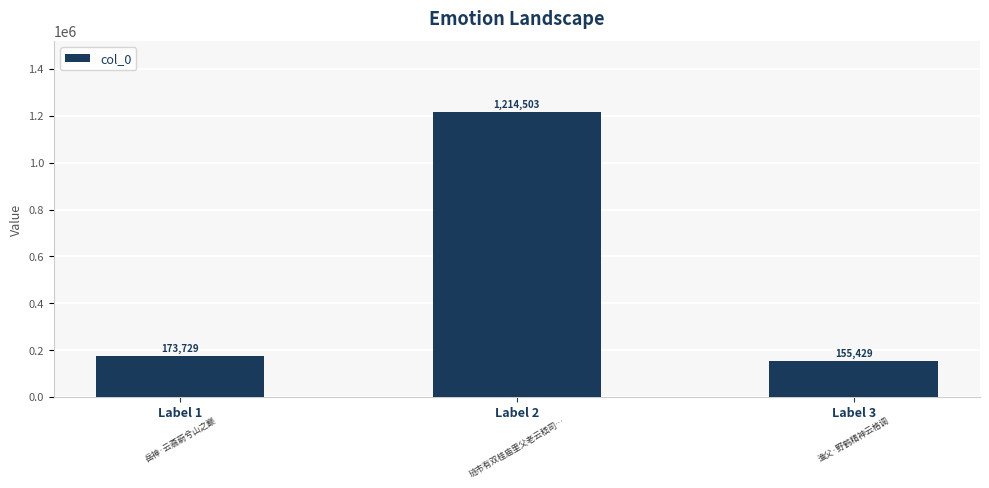

What is the sum of all values?

1543661